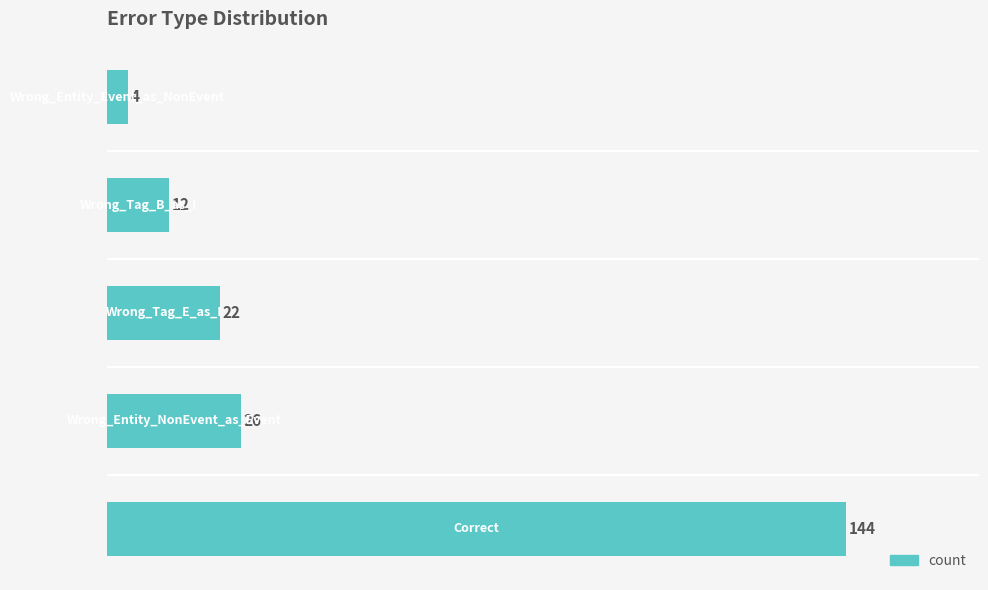

What is the sum of all values?

208